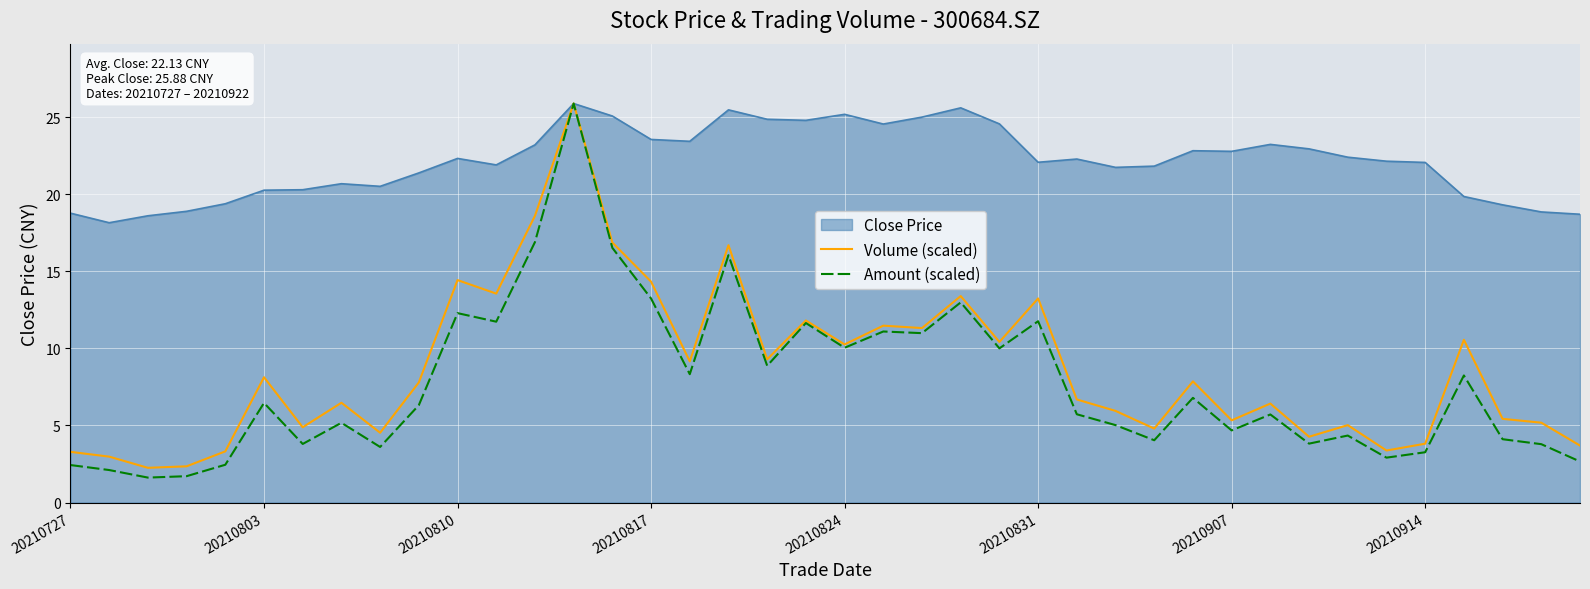

Does the chart display data point markers on the line(s)?

No